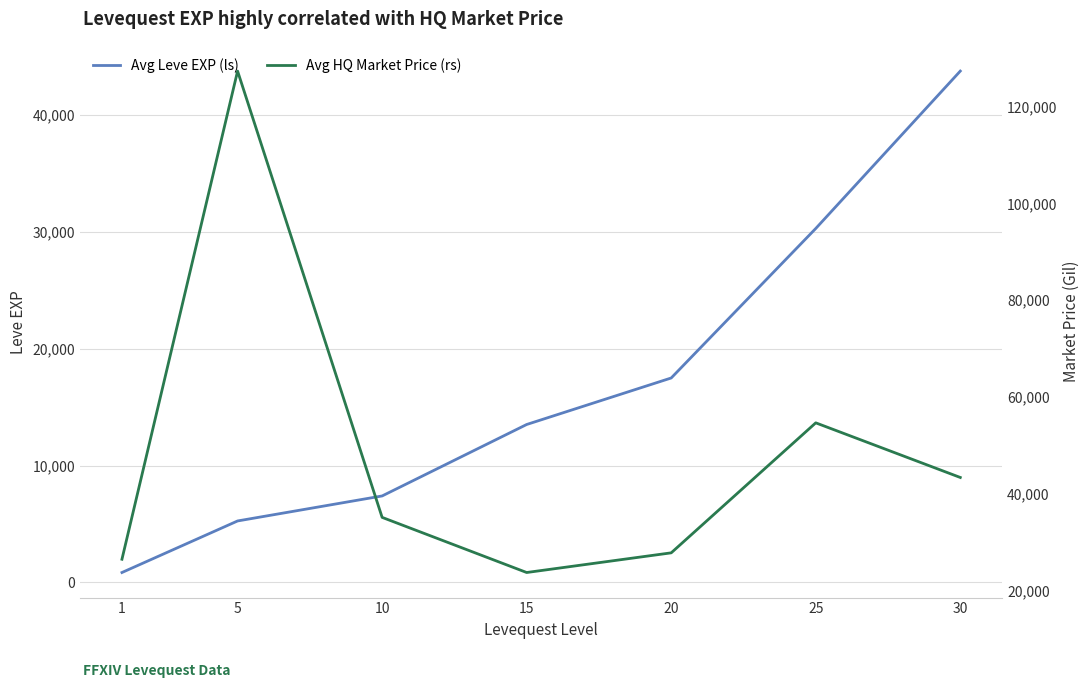

What is the spread (max minus min) of values at 25?

24426.5